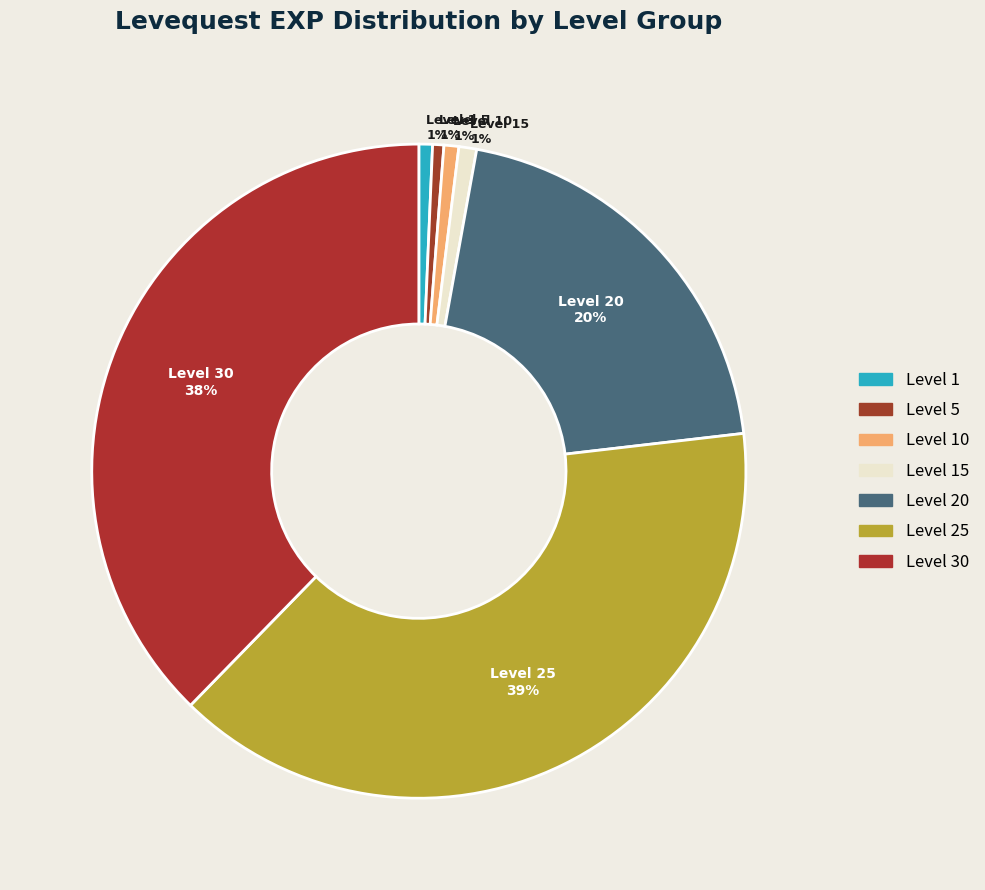

Does any single category account for the majority?

No